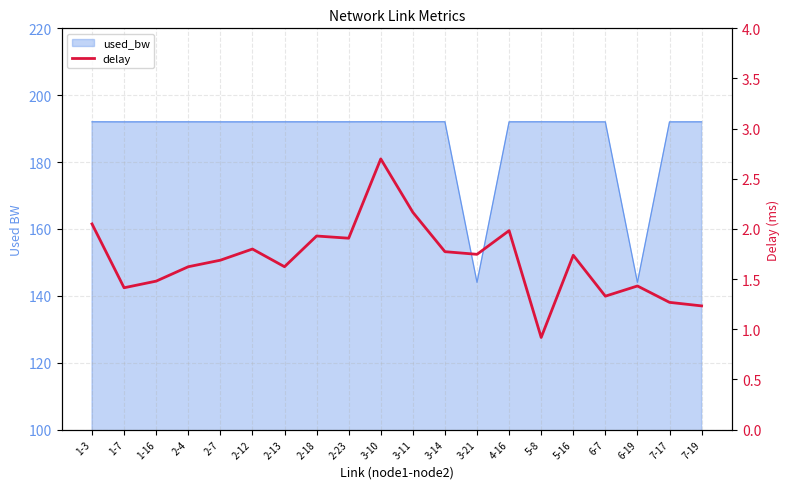

What is the sum of all values?

33.8